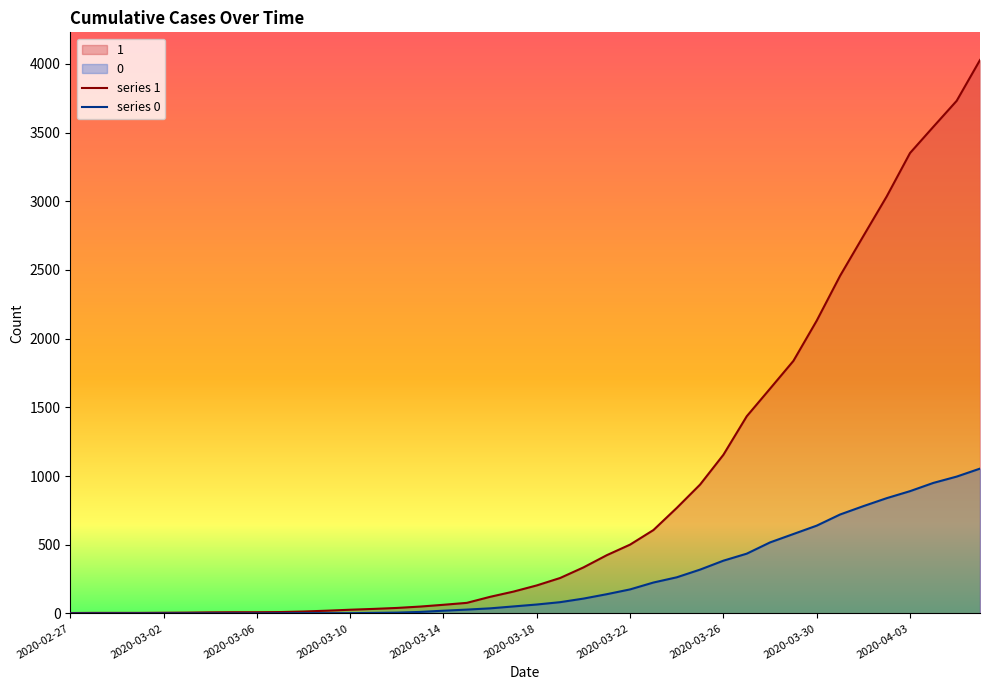

What is the total value across all series at 37?

4492